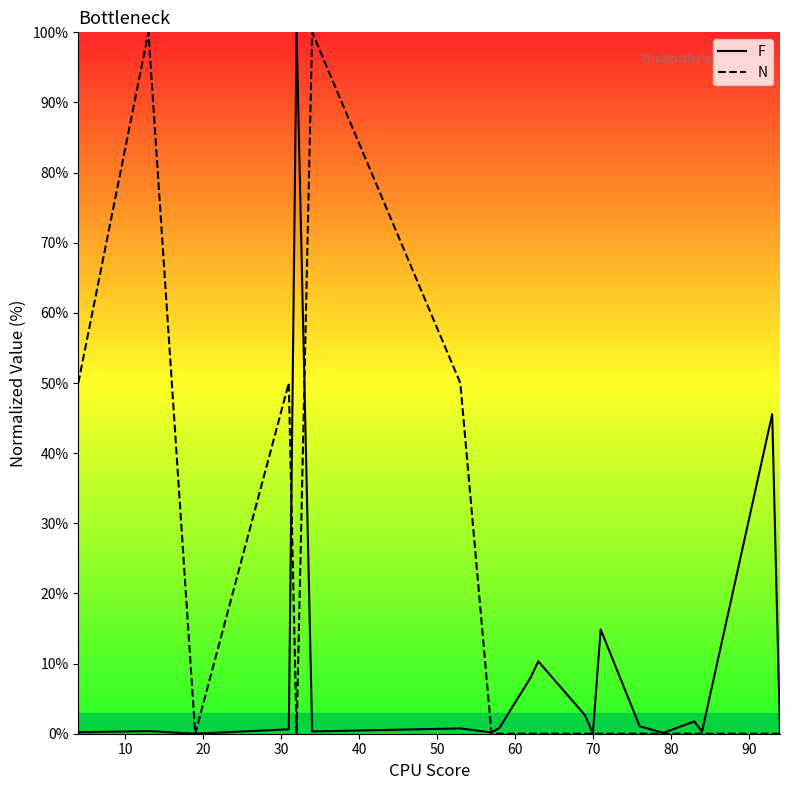

Rank the series by their average value, from highest to lowest.

N, F